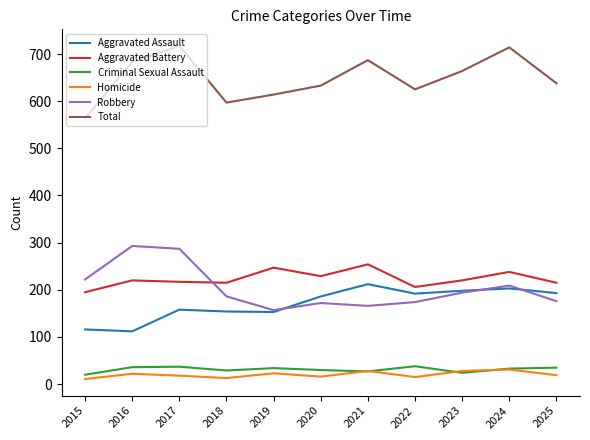

What is the sum of the Aggravated Assault values at 2015 and 2024?

319